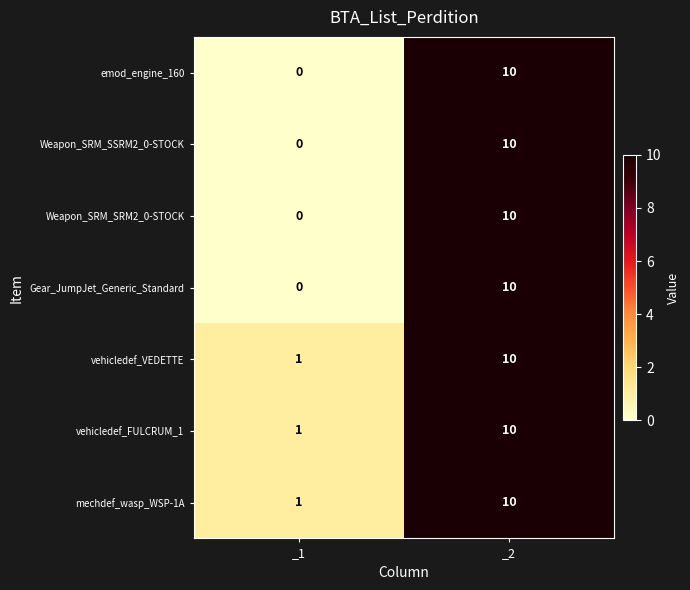

List the labels in order of Gear_JumpJet_Generic_Standard value, largest first.

_2, _1